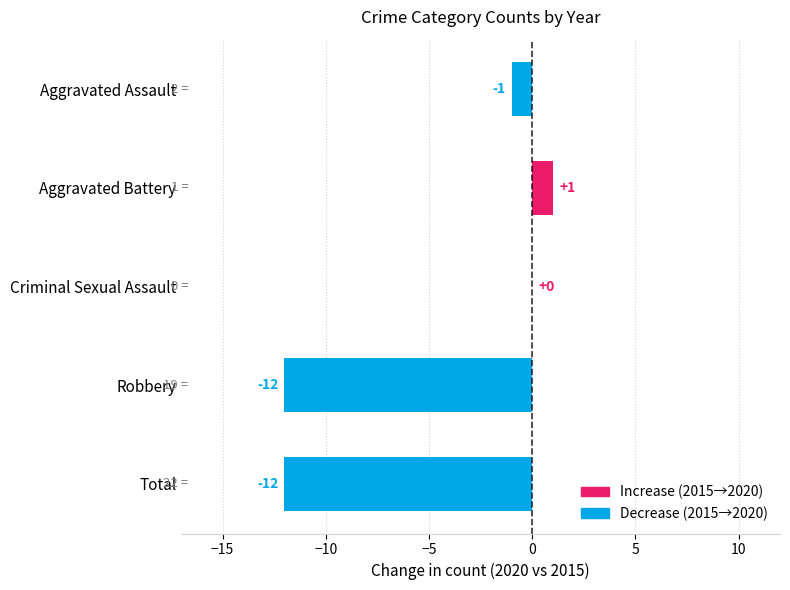

What is the sum of all values?

-24